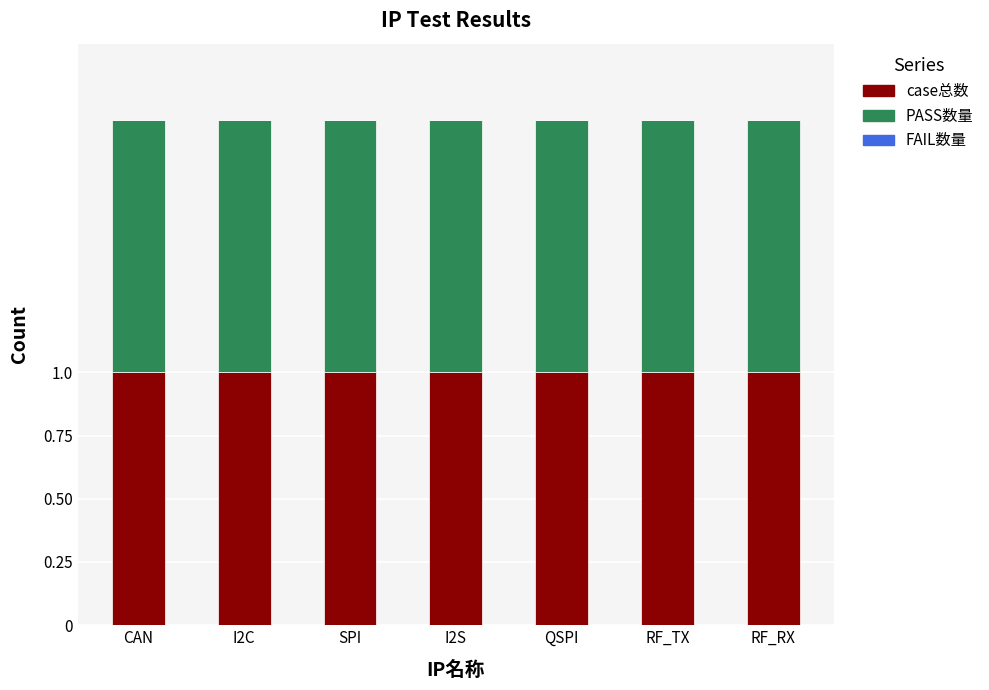

Which has a higher value, CAN or QSPI?

CAN